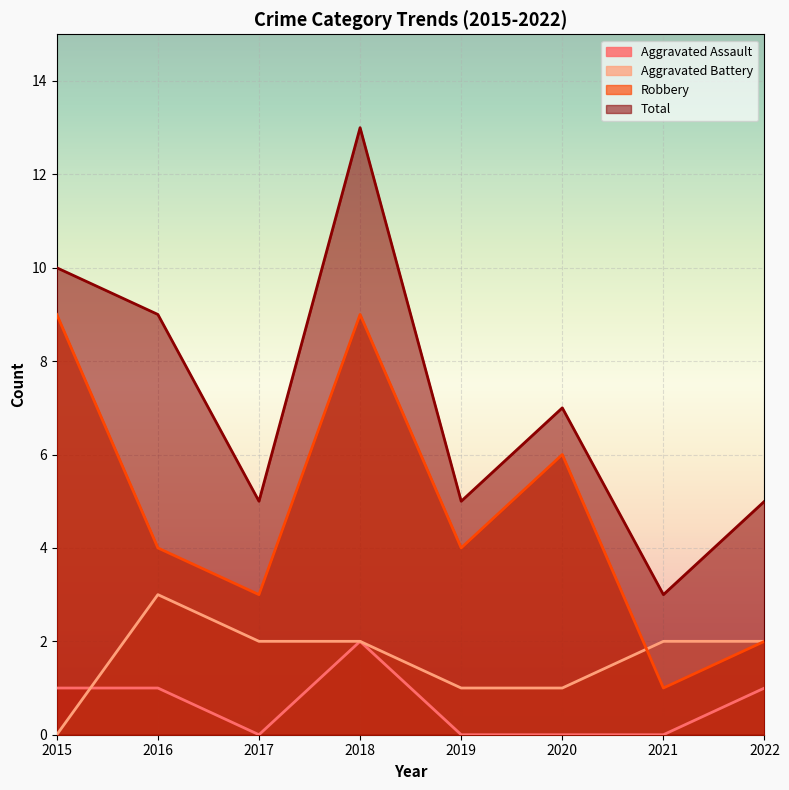

Where does the Total series first go above 7?

2015